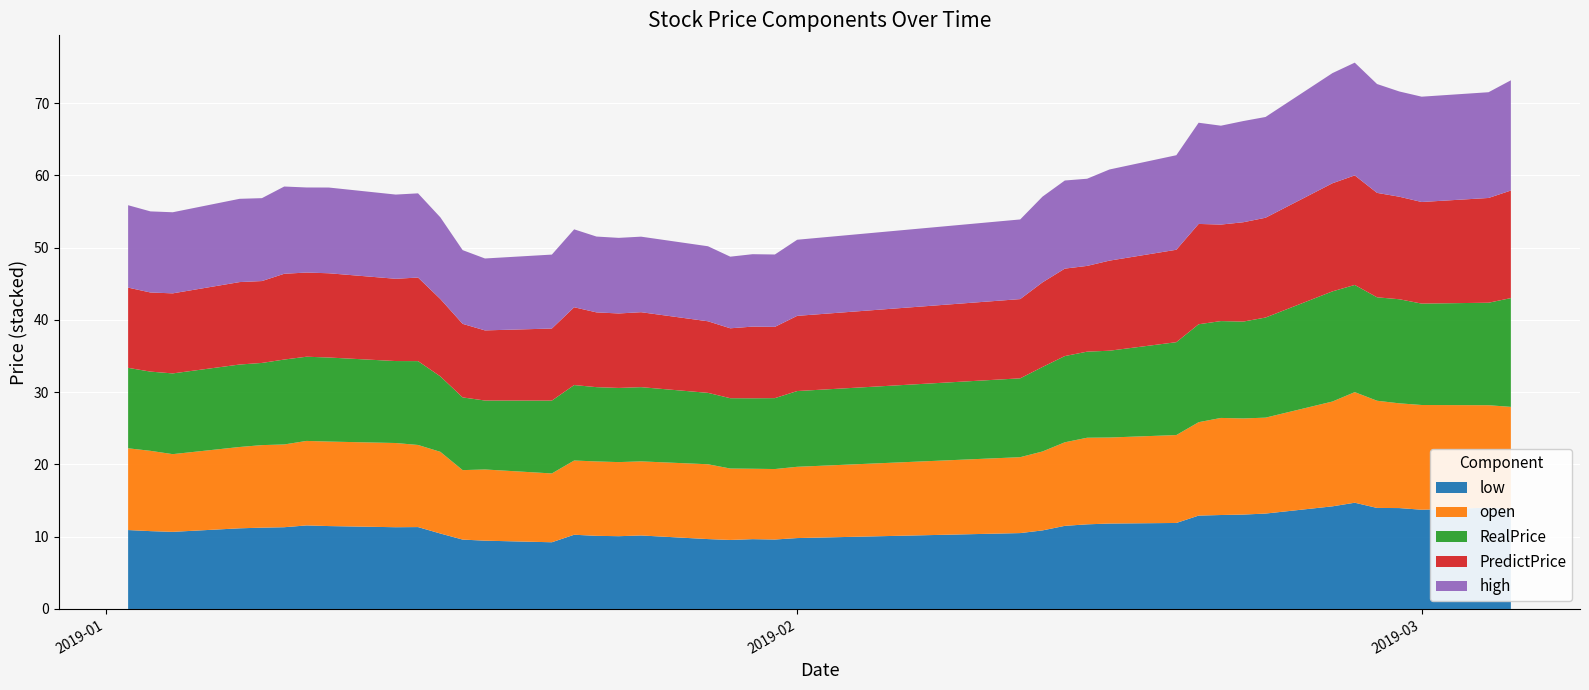

Reading left to right, transcribe all the data shown in this chart.

low: 2019-01-02=10.9	2019-01-03=10.8	2019-01-04=10.7	2019-01-07=11.2	2019-01-08=11.2	2019-01-09=11.3	2019-01-10=11.6	2019-01-11=11.5	2019-01-14=11.3	2019-01-15=11.3	2019-01-16=10.4	2019-01-17=9.6	2019-01-18=9.4	2019-01-21=9.2	2019-01-22=10.3	2019-01-23=10.1	2019-01-24=10.1	2019-01-25=10.2	2019-01-28=9.7	2019-01-29=9.6	2019-01-30=9.7	2019-01-31=9.6	2019-02-01=9.8	2019-02-11=10.5	2019-02-12=10.9	2019-02-13=11.5	2019-02-14=11.7	2019-02-15=11.8	2019-02-18=11.9	2019-02-19=12.9	2019-02-20=13.0	2019-02-21=13.1	2019-02-22=13.2	2019-02-25=14.2	2019-02-26=14.7	2019-02-27=14.0	2019-02-28=14.0	2019-03-01=13.7	2019-03-04=14.0	2019-03-05=13.8
RealPrice: 2019-01-02=11.1	2019-01-03=11.0	2019-01-04=11.2	2019-01-07=11.4	2019-01-08=11.4	2019-01-09=11.8	2019-01-10=11.7	2019-01-11=11.6	2019-01-14=11.3	2019-01-15=11.6	2019-01-16=10.4	2019-01-17=10.1	2019-01-18=9.5	2019-01-21=10.1	2019-01-22=10.4	2019-01-23=10.3	2019-01-24=10.3	2019-01-25=10.3	2019-01-28=9.9	2019-01-29=9.7	2019-01-30=9.8	2019-01-31=9.8	2019-02-01=10.5	2019-02-11=10.9	2019-02-12=11.7	2019-02-13=11.9	2019-02-14=11.9	2019-02-15=12.0	2019-02-18=12.8	2019-02-19=13.6	2019-02-20=13.4	2019-02-21=13.4	2019-02-22=13.8	2019-02-25=15.2	2019-02-26=14.8	2019-02-27=14.3	2019-02-28=14.4	2019-03-01=14.0	2019-03-04=14.2	2019-03-05=15.1
PredictPrice: 2019-01-02=11.1	2019-01-03=10.9	2019-01-04=11.1	2019-01-07=11.4	2019-01-08=11.3	2019-01-09=11.9	2019-01-10=11.6	2019-01-11=11.7	2019-01-14=11.4	2019-01-15=11.6	2019-01-16=10.7	2019-01-17=10.2	2019-01-18=9.7	2019-01-21=10.0	2019-01-22=10.8	2019-01-23=10.3	2019-01-24=10.3	2019-01-25=10.4	2019-01-28=9.9	2019-01-29=9.7	2019-01-30=9.9	2019-01-31=9.9	2019-02-01=10.4	2019-02-11=11.0	2019-02-12=11.7	2019-02-13=12.1	2019-02-14=11.9	2019-02-15=12.5	2019-02-18=12.8	2019-02-19=13.9	2019-02-20=13.4	2019-02-21=13.7	2019-02-22=13.8	2019-02-25=15.0	2019-02-26=15.2	2019-02-27=14.4	2019-02-28=14.2	2019-03-01=14.1	2019-03-04=14.5	2019-03-05=14.9
high: 2019-01-02=11.4	2019-01-03=11.2	2019-01-04=11.2	2019-01-07=11.5	2019-01-08=11.5	2019-01-09=12.1	2019-01-10=11.8	2019-01-11=11.9	2019-01-14=11.7	2019-01-15=11.7	2019-01-16=11.3	2019-01-17=10.2	2019-01-18=9.9	2019-01-21=10.2	2019-01-22=10.8	2019-01-23=10.5	2019-01-24=10.5	2019-01-25=10.4	2019-01-28=10.4	2019-01-29=9.9	2019-01-30=10.0	2019-01-31=10.0	2019-02-01=10.5	2019-02-11=11.0	2019-02-12=11.9	2019-02-13=12.2	2019-02-14=12.1	2019-02-15=12.6	2019-02-18=13.1	2019-02-19=14.0	2019-02-20=13.7	2019-02-21=14.0	2019-02-22=13.9	2019-02-25=15.2	2019-02-26=15.6	2019-02-27=15.1	2019-02-28=14.6	2019-03-01=14.6	2019-03-04=14.6	2019-03-05=15.2
open: 2019-01-02=11.3	2019-01-03=11.1	2019-01-04=10.8	2019-01-07=11.2	2019-01-08=11.4	2019-01-09=11.4	2019-01-10=11.7	2019-01-11=11.7	2019-01-14=11.7	2019-01-15=11.4	2019-01-16=11.3	2019-01-17=9.6	2019-01-18=9.8	2019-01-21=9.5	2019-01-22=10.3	2019-01-23=10.3	2019-01-24=10.2	2019-01-25=10.2	2019-01-28=10.3	2019-01-29=9.9	2019-01-30=9.7	2019-01-31=9.8	2019-02-01=9.9	2019-02-11=10.5	2019-02-12=10.9	2019-02-13=11.6	2019-02-14=12.0	2019-02-15=11.9	2019-02-18=12.2	2019-02-19=12.9	2019-02-20=13.4	2019-02-21=13.3	2019-02-22=13.3	2019-02-25=14.5	2019-02-26=15.3	2019-02-27=14.8	2019-02-28=14.5	2019-03-01=14.5	2019-03-04=14.2	2019-03-05=14.2